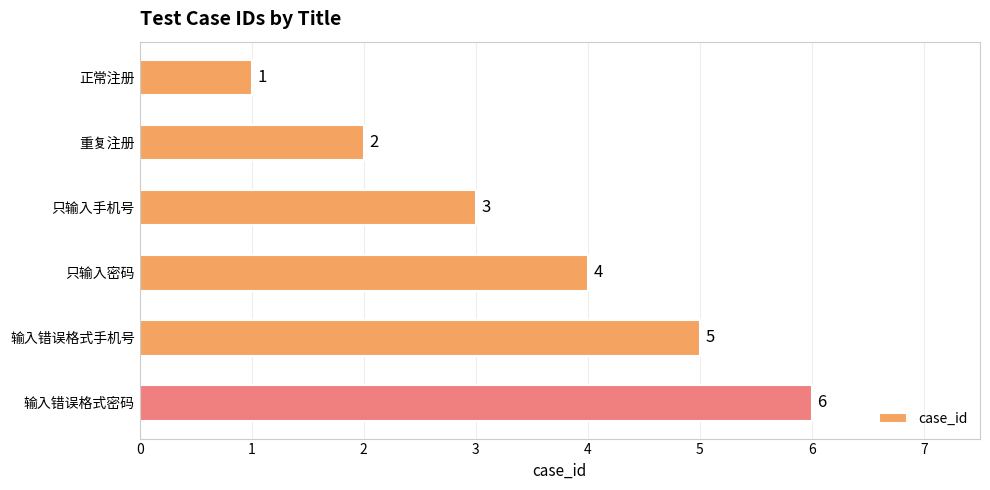

What is the change in value from 重复注册 to 只输入手机号?

+1